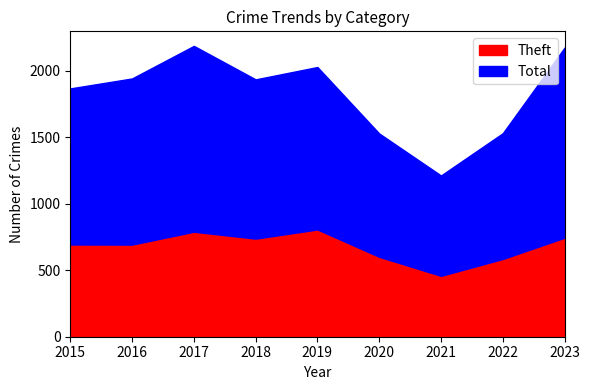

How many data points in Total are less than 1198?

4